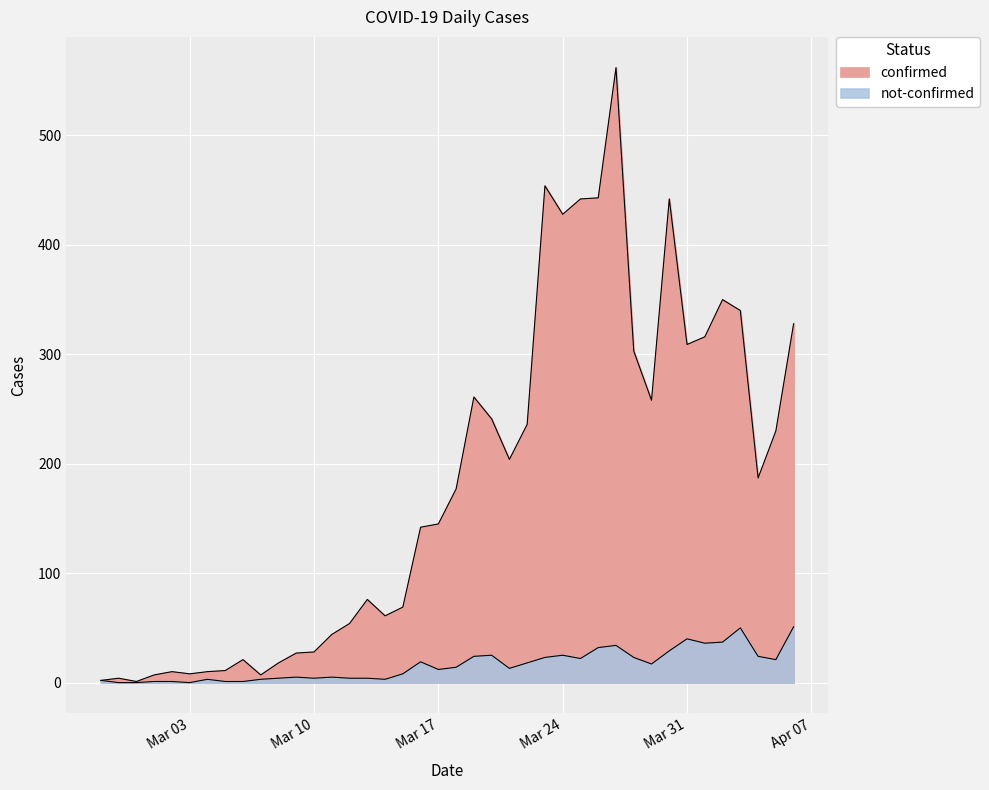

True or false: confirmed and not-confirmed intersect in this chart.

False